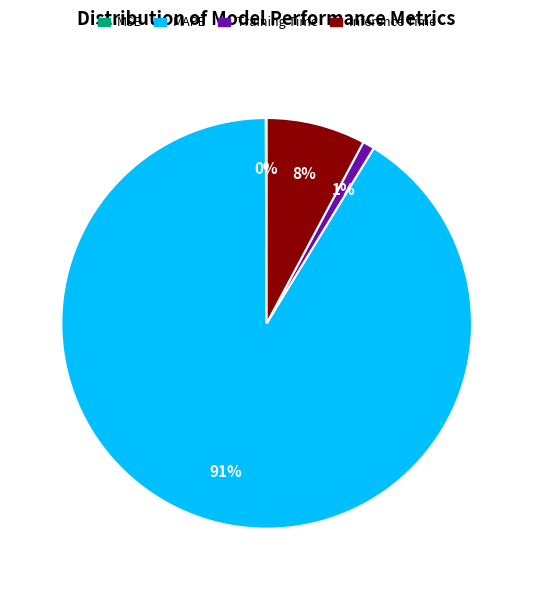

What is the largest slice in the pie chart?

MAPE